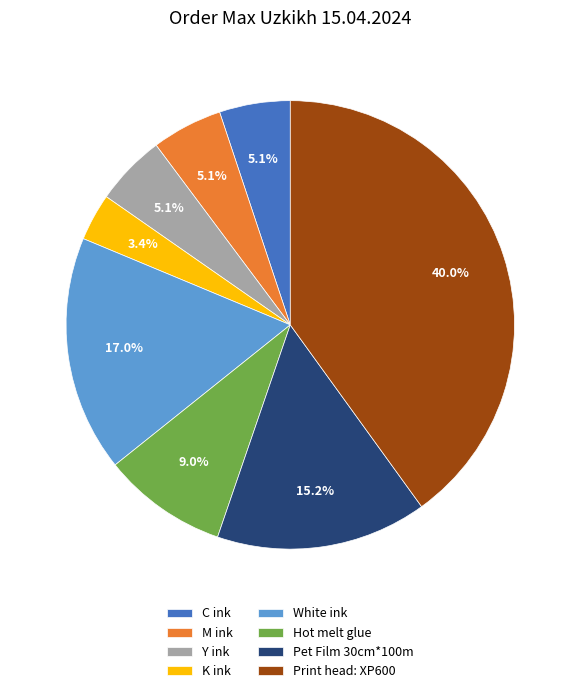

To the nearest percent, what is the difference between the largest and smallest slice percentages?

37%